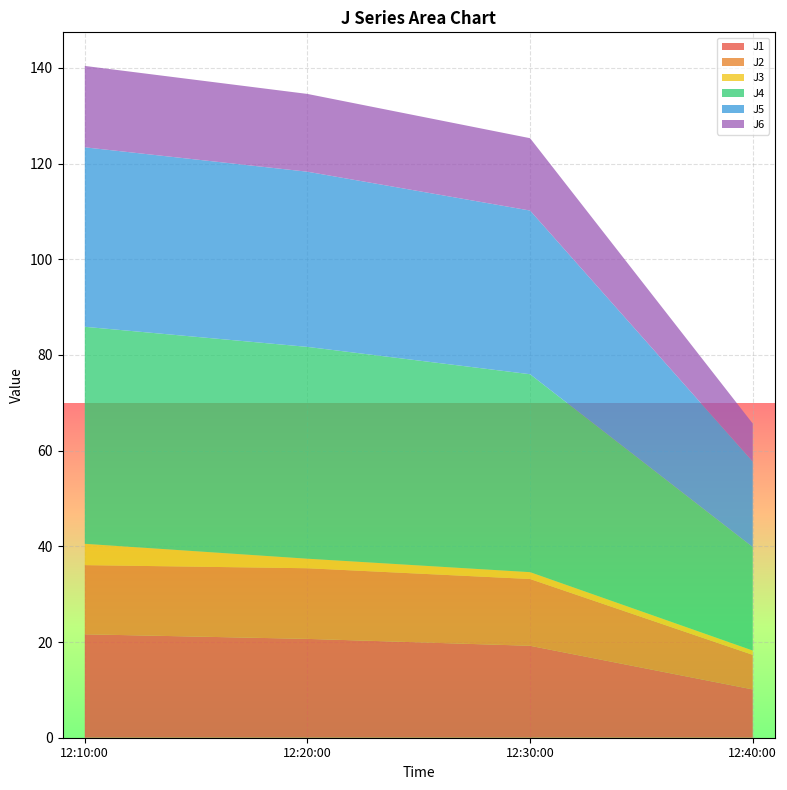

Reading left to right, list all the values displayed in this chart.

J1: 2023-01-28 12:10:00=21.6	2023-01-28 12:20:00=20.7	2023-01-28 12:30:00=19.2	2023-01-28 12:40:00=10.1
J2: 2023-01-28 12:10:00=14.5	2023-01-28 12:20:00=14.8	2023-01-28 12:30:00=14.0	2023-01-28 12:40:00=7.2
J3: 2023-01-28 12:10:00=4.5	2023-01-28 12:20:00=2.0	2023-01-28 12:30:00=1.4	2023-01-28 12:40:00=0.9
J4: 2023-01-28 12:10:00=45.4	2023-01-28 12:20:00=44.3	2023-01-28 12:30:00=41.4	2023-01-28 12:40:00=21.6
J5: 2023-01-28 12:10:00=37.5	2023-01-28 12:20:00=36.6	2023-01-28 12:30:00=34.2	2023-01-28 12:40:00=17.9
J6: 2023-01-28 12:10:00=17.0	2023-01-28 12:20:00=16.3	2023-01-28 12:30:00=15.1	2023-01-28 12:40:00=7.9